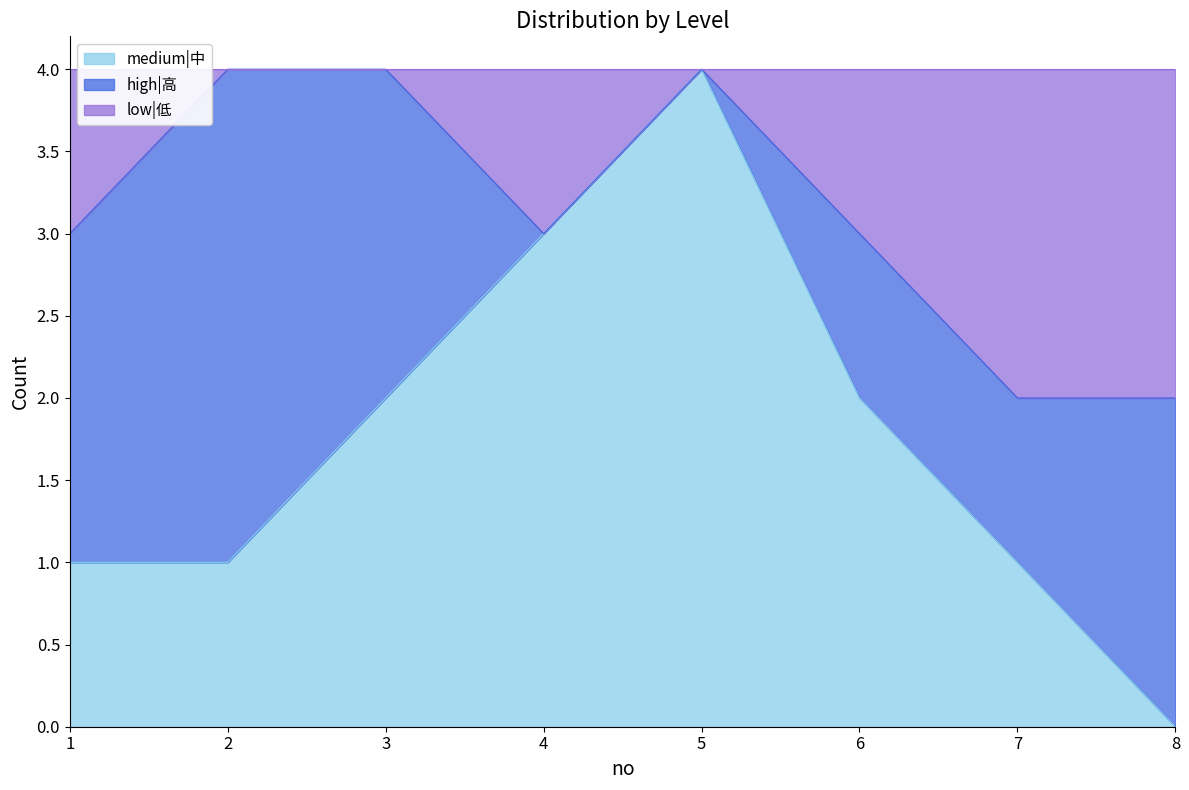

What is the total value across all series at 8?

4